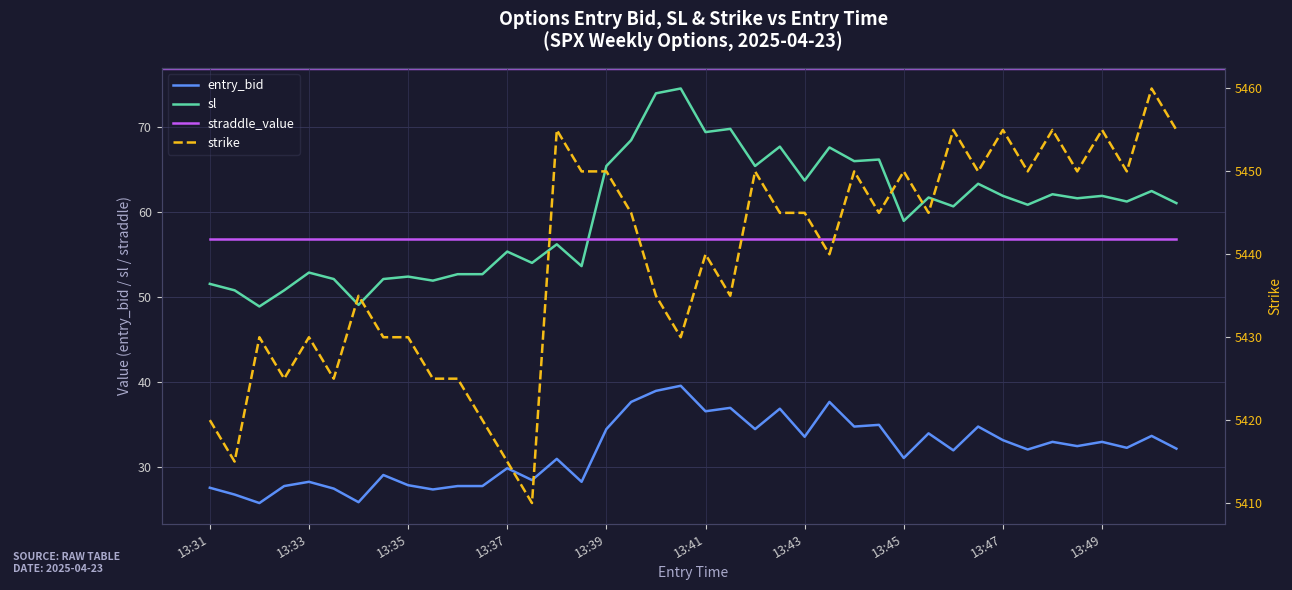

At which category is the sum across all series the highest?

38